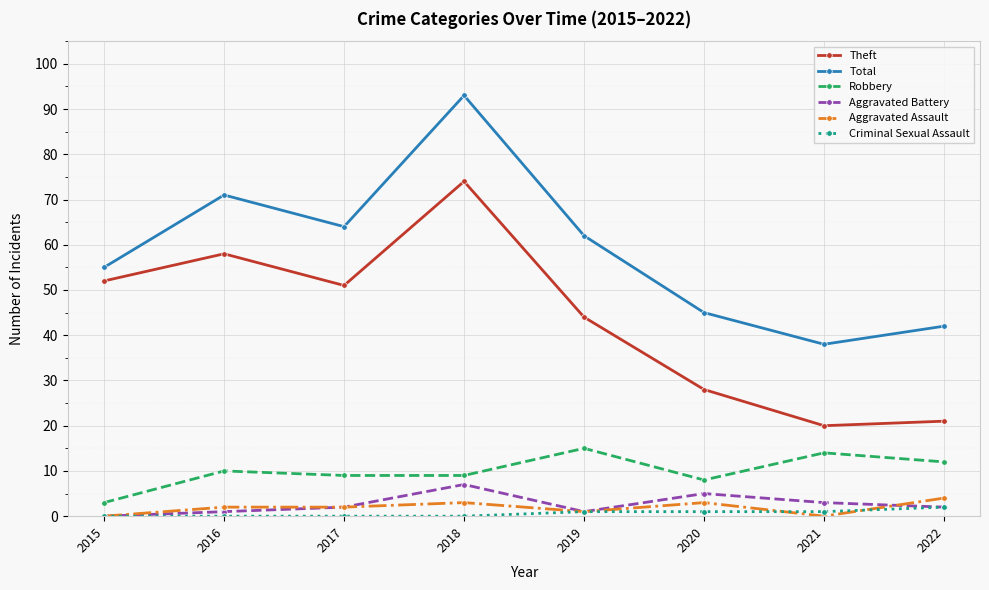

What is the difference between the highest and lowest values at 2015?

55